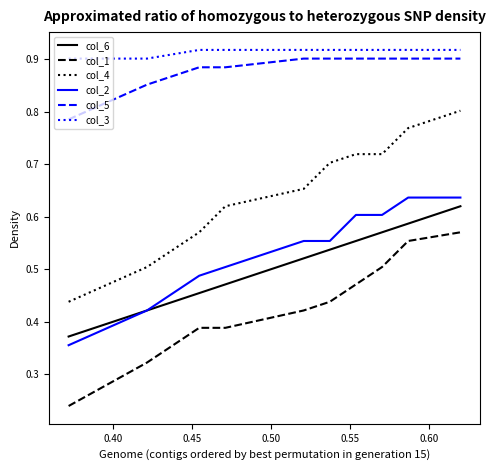

Rank the series by their maximum value, from highest to lowest.

col_3, col_5, col_4, col_2, col_6, col_1